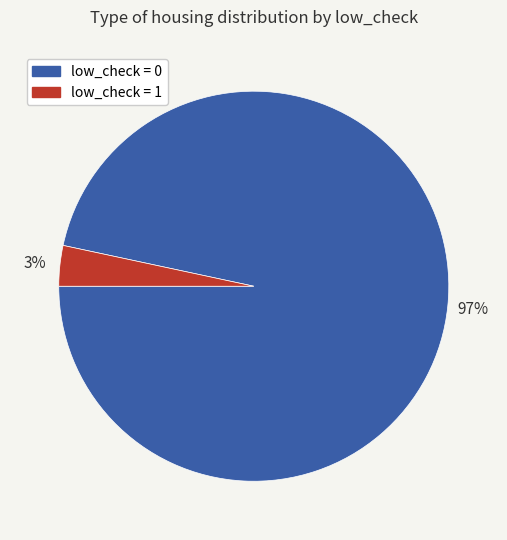

Does any single category account for the majority?

Yes